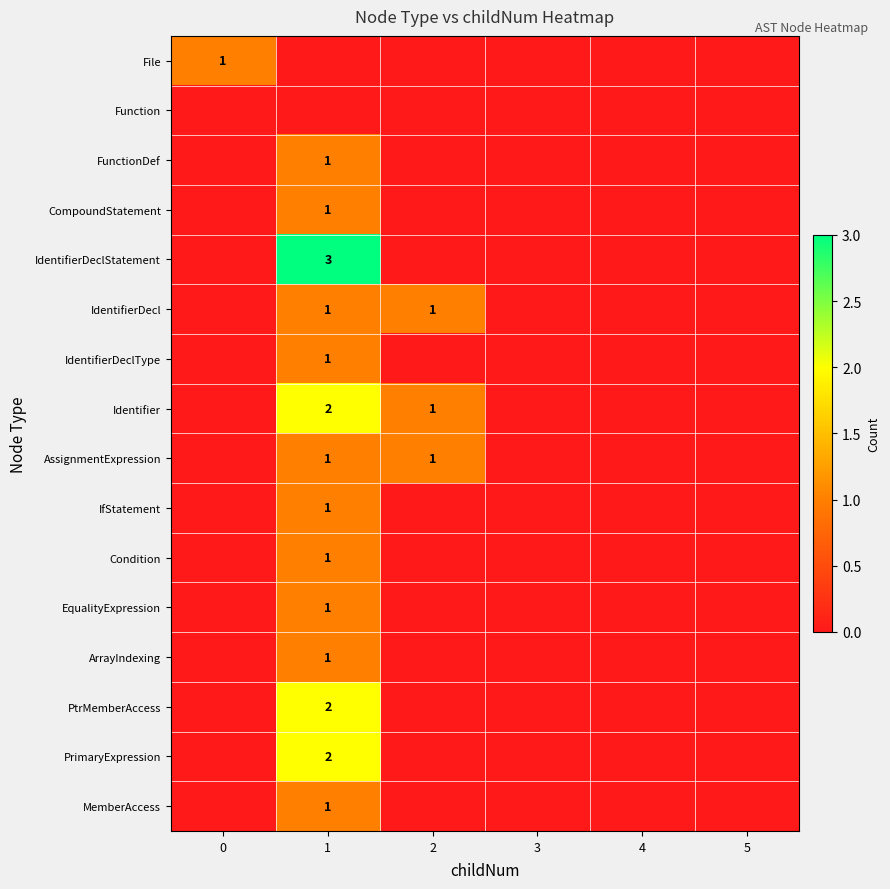

The value of CompoundStatement at 1 is 1. True or false?

True